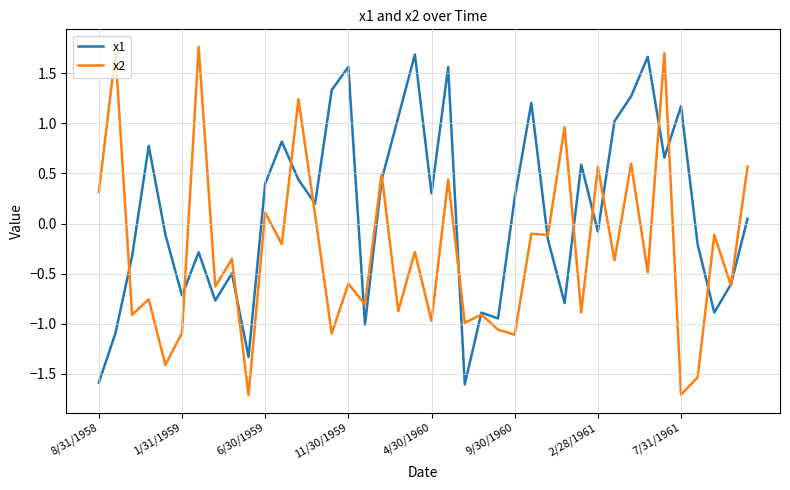

Which series has the largest total across all categories?

x1